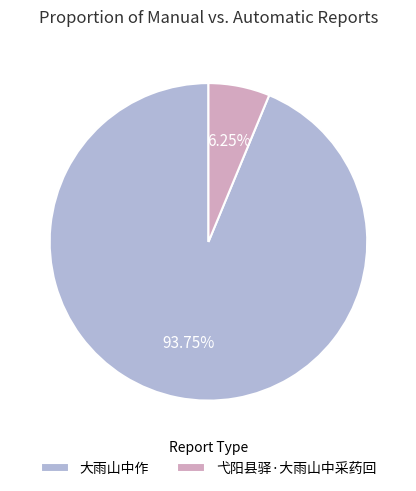

To the nearest percent, what percentage of the pie is 大雨山中作?

94%